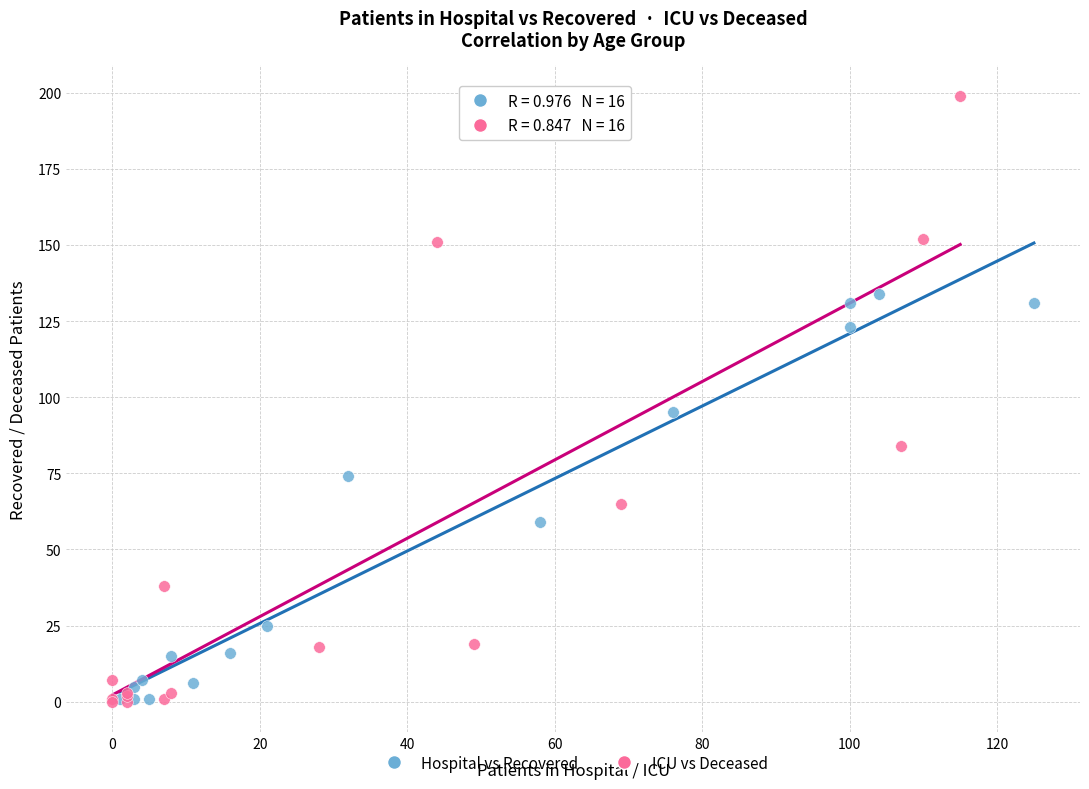

Which series has the widest spread of Y values?

ICU vs Deceased